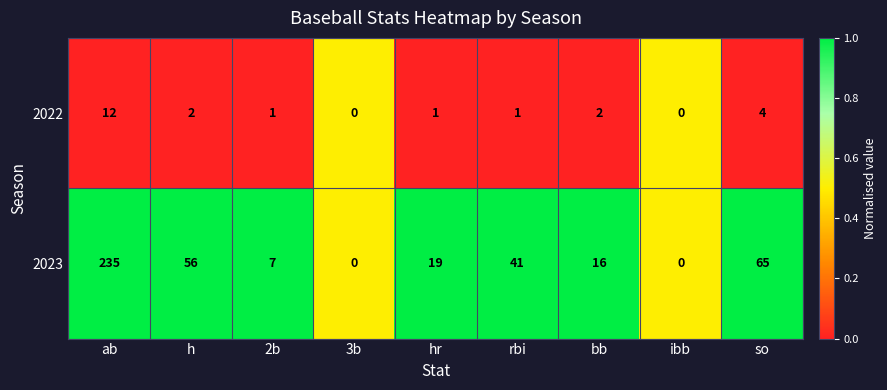

Is it true that 2023 equals 5 at bb?

False